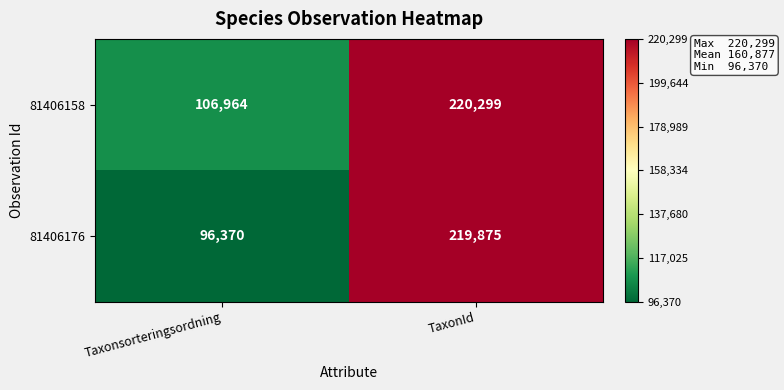

Reading right to left, extract all data points from this chart.

81406158: 220299	106964
81406176: 219875	96370